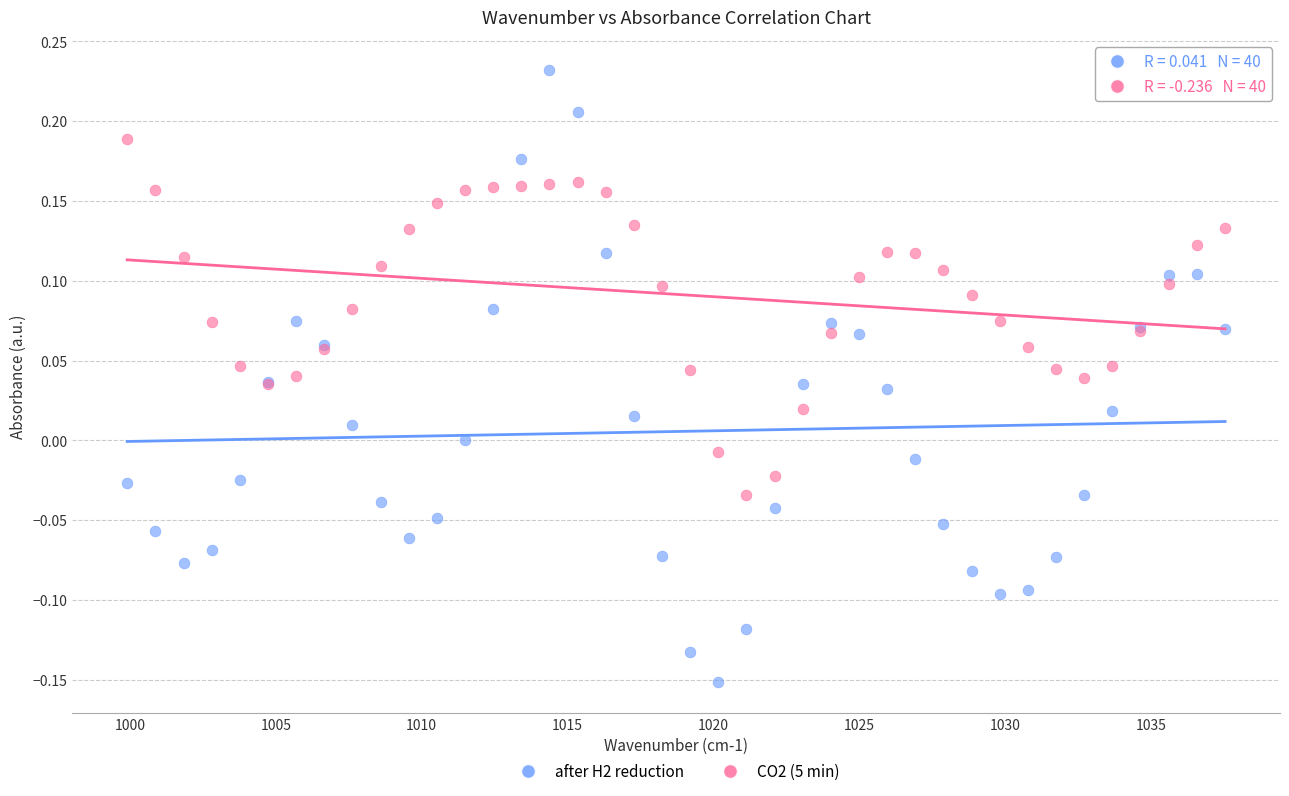

Which series contains the highest Y value?

after H2 reduction